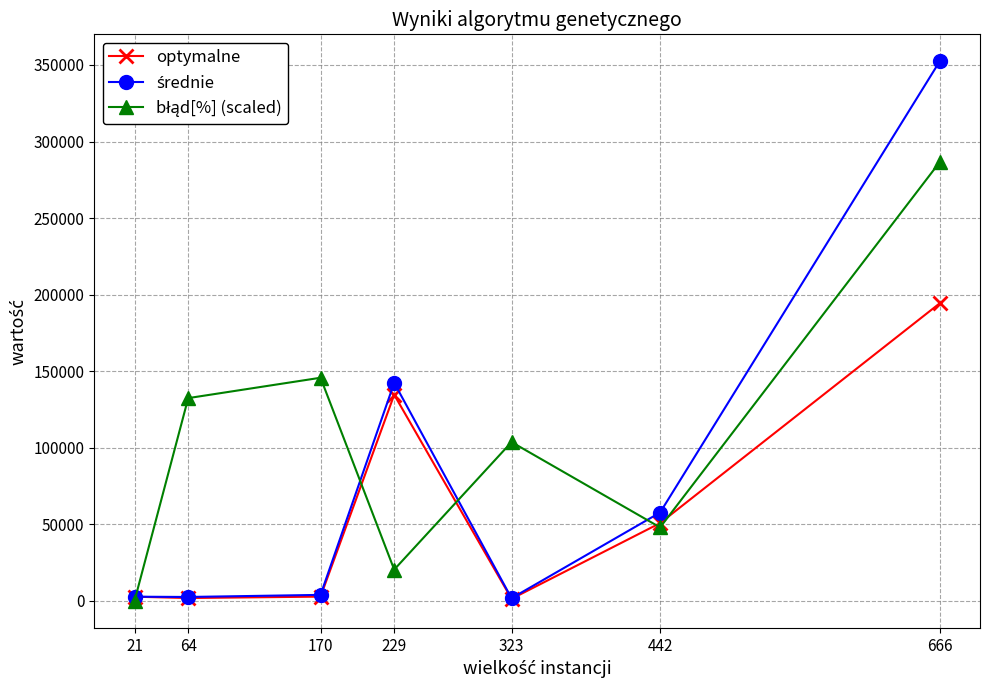

In optymalne, how many points are lower than both neighbors (excluding endpoints)?

2